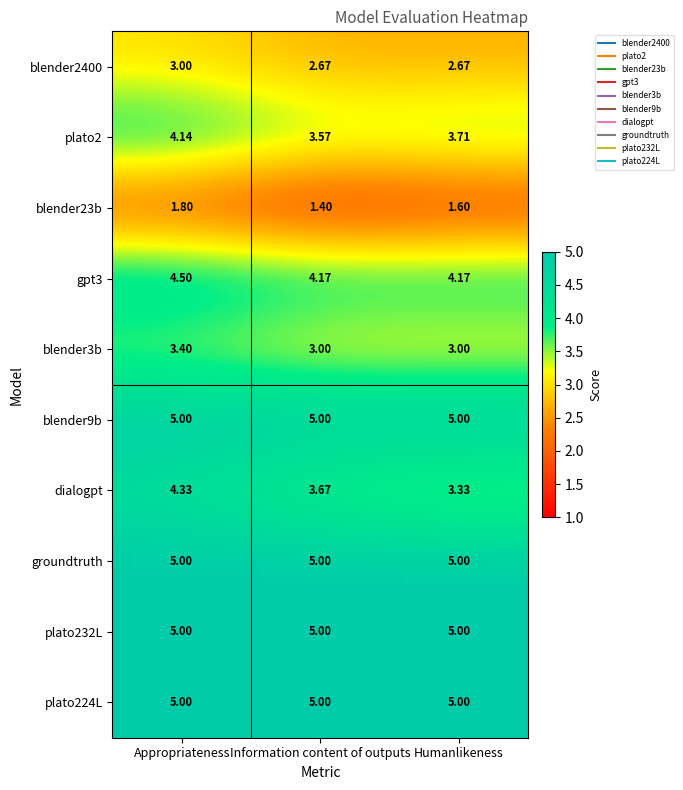

List the labels in order of blender23b value, smallest first.

Information content of outputs, Humanlikeness, Appropriateness